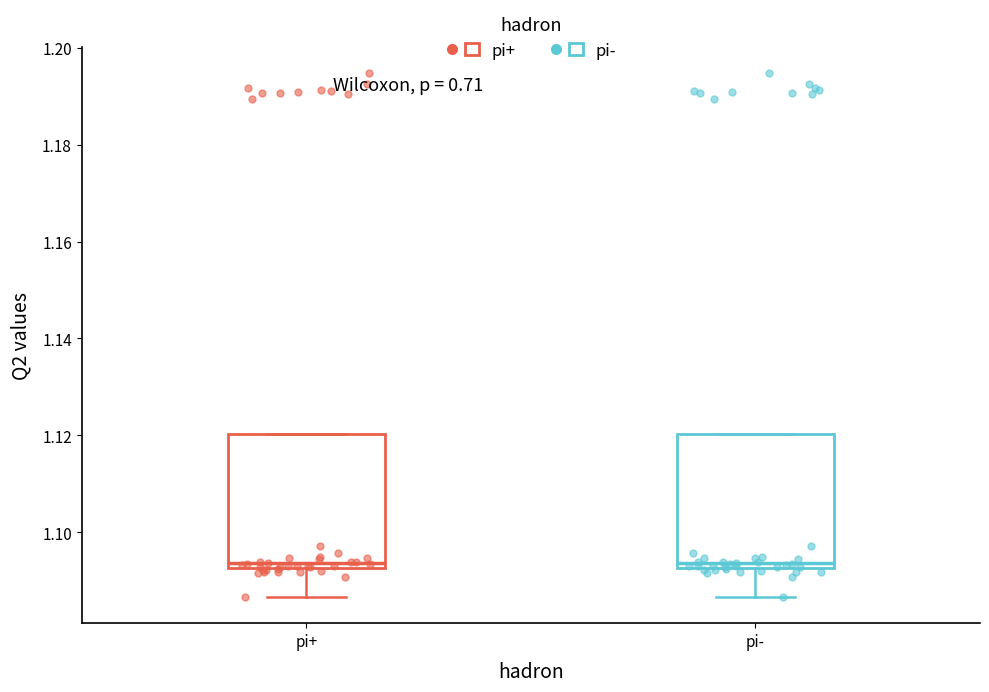

Reading left to right, transcribe this box plot: for each box, give where its median line is, the range the box spans, and where its two whiskers end, as read against the y-axis. The values are not printed on the chart, so give them approximately, as read against the axis.

pi+: median 1.094, box 1.092 to 1.120, whiskers 1.086 to 1.120
pi-: median 1.094, box 1.092 to 1.120, whiskers 1.086 to 1.120